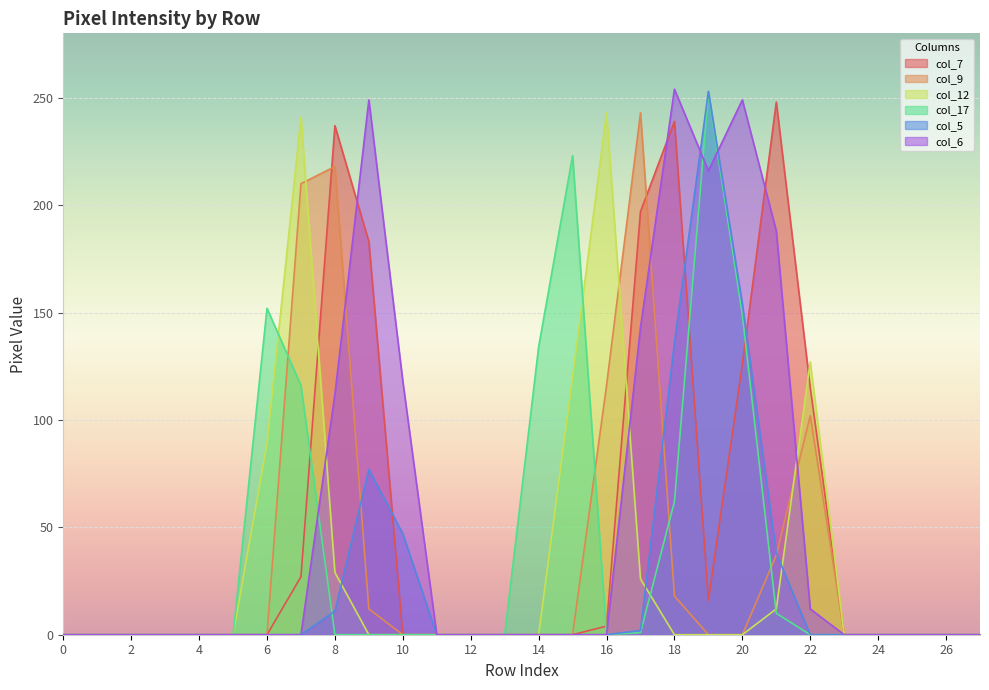

Reading right to left, extract all data points from this chart.

col_7: 27=0	26=0	25=0	24=0	23=0	22=115	21=248	20=126	19=16	18=239	17=197	16=4	15=0	14=0	13=0	12=0	11=0	10=0	9=183	8=237	7=27	6=0	5=0	4=0	3=0	2=0	1=0	0=0
col_9: 27=0	26=0	25=0	24=0	23=0	22=102	21=37	20=0	19=0	18=18	17=243	16=116	15=0	14=0	13=0	12=0	11=0	10=0	9=12	8=218	7=210	6=0	5=0	4=0	3=0	2=0	1=0	0=0
col_12: 27=0	26=0	25=0	24=0	23=0	22=127	21=12	20=0	19=0	18=0	17=26	16=243	15=120	14=0	13=0	12=0	11=0	10=0	9=0	8=29	7=241	6=89	5=0	4=0	3=0	2=0	1=0	0=0
col_17: 27=0	26=0	25=0	24=0	23=0	22=0	21=10	20=149	19=252	18=62	17=1	16=0	15=223	14=134	13=0	12=0	11=0	10=0	9=0	8=0	7=116	6=152	5=0	4=0	3=0	2=0	1=0	0=0
col_5: 27=0	26=0	25=0	24=0	23=0	22=0	21=38	20=154	19=253	18=136	17=2	16=0	15=0	14=0	13=0	12=0	11=0	10=47	9=77	8=11	7=0	6=0	5=0	4=0	3=0	2=0	1=0	0=0
col_6: 27=0	26=0	25=0	24=0	23=0	22=12	21=188	20=249	19=216	18=254	17=143	16=0	15=0	14=0	13=0	12=0	11=0	10=118	9=249	8=112	7=0	6=0	5=0	4=0	3=0	2=0	1=0	0=0